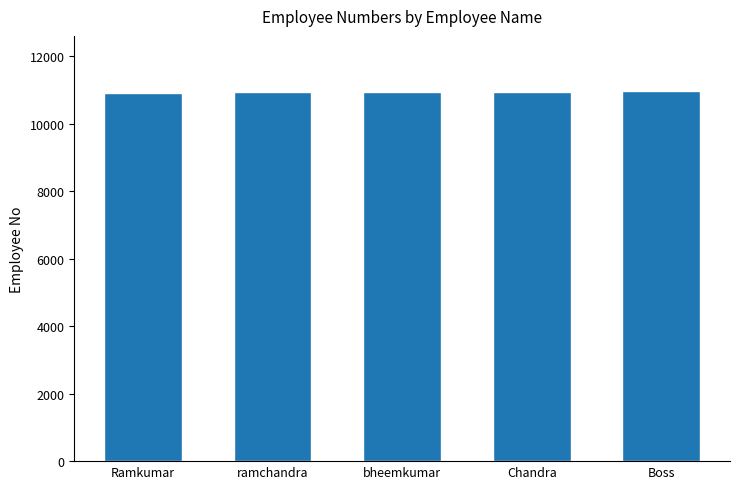

What is the ratio of the value at Boss to the value at Chandra?

1.0